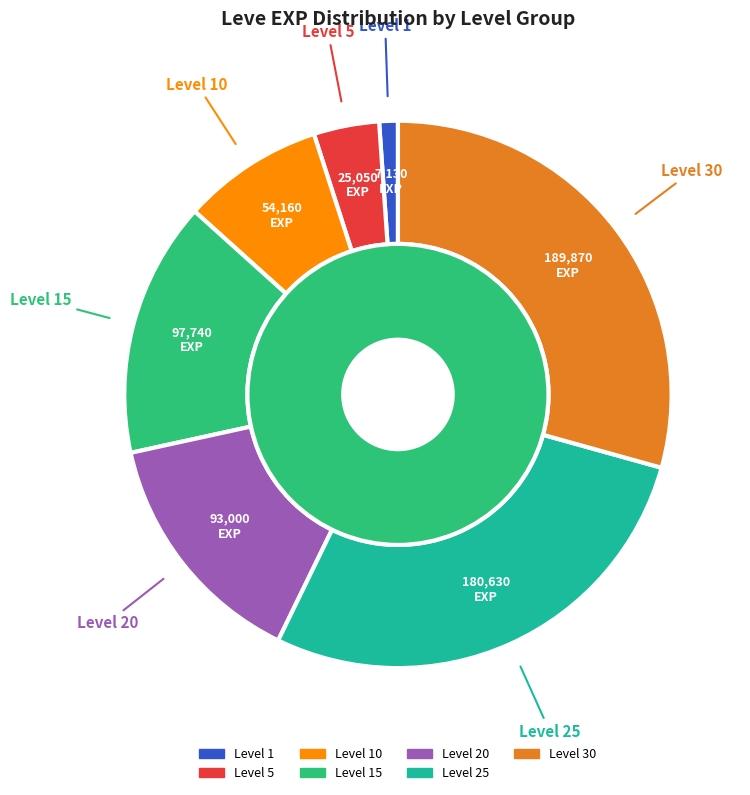

Which category has the smallest portion of the pie?

Level 1